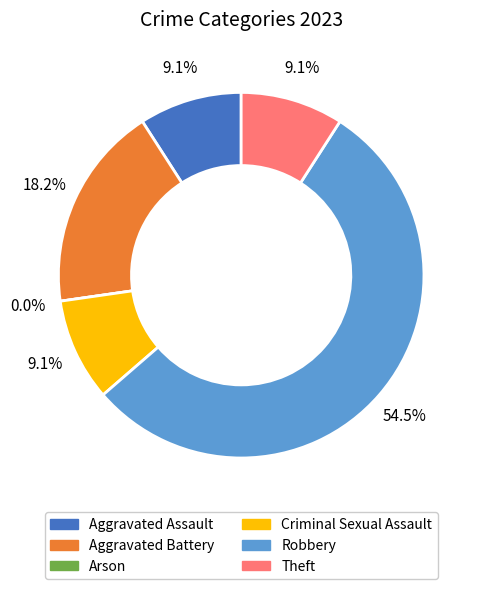

To the nearest percent, what percentage of the pie is Aggravated Battery?

18%